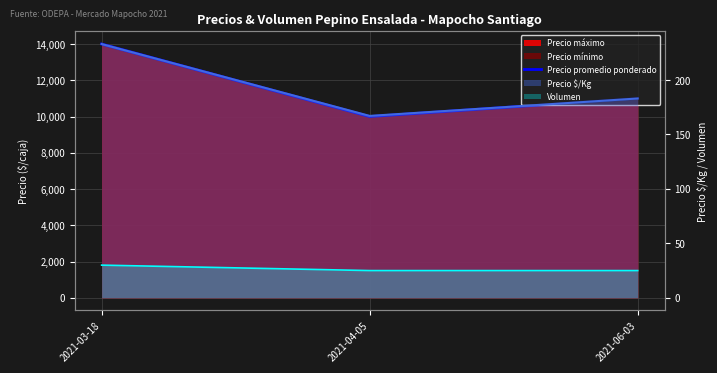

How many values are below 11000?

1